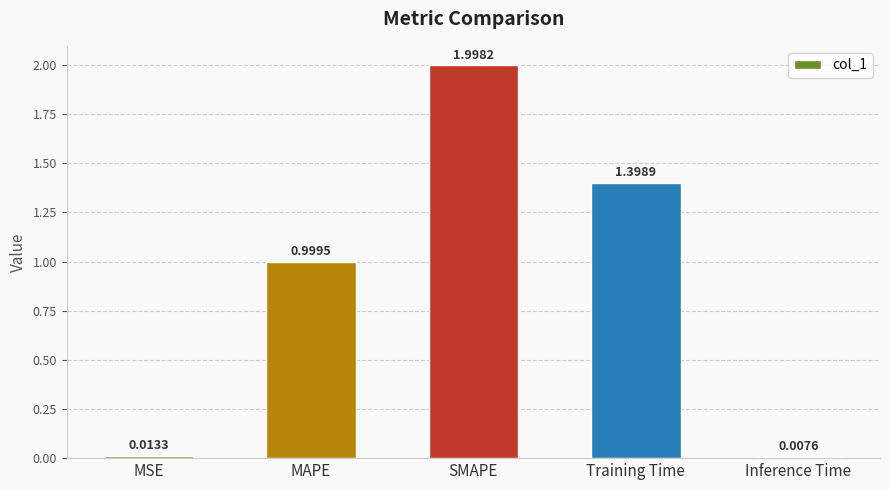

What is the label of the 2nd bar from the left?

MAPE